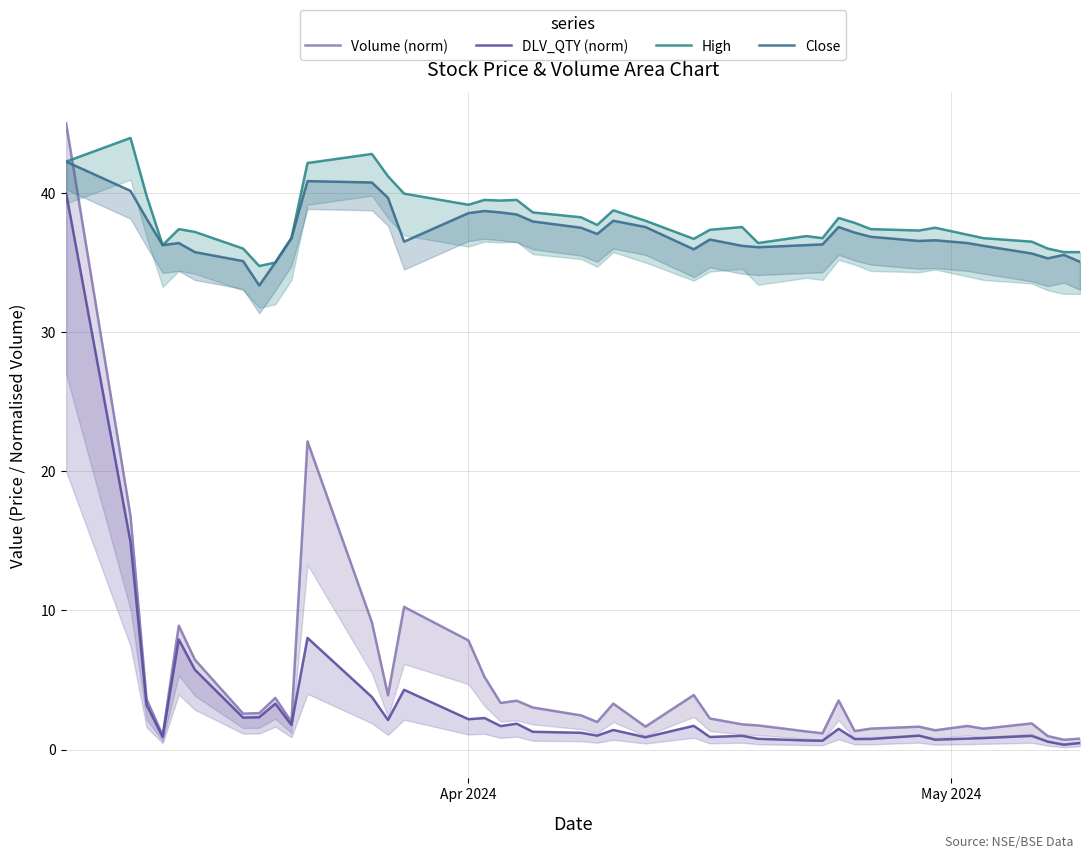

Is the value of High at 13 greater than the value of DLV_QTY (norm) at 13?

Yes